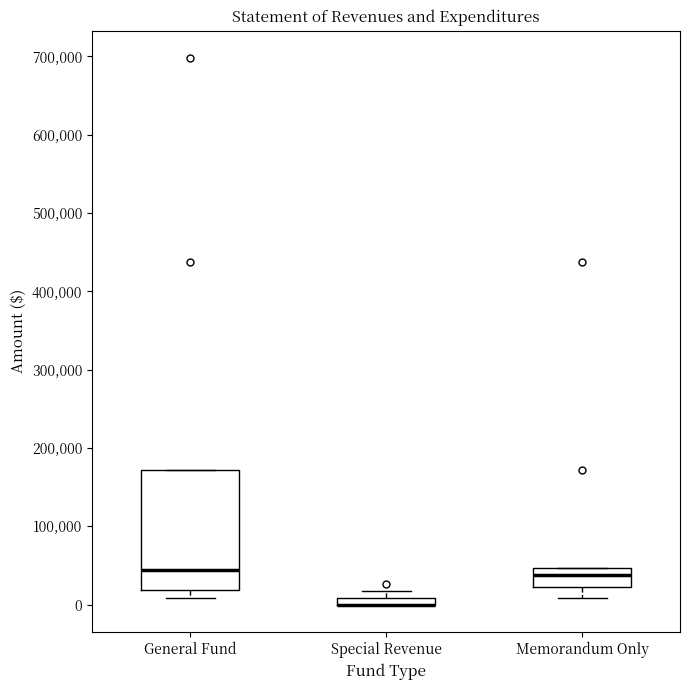

Comparing the boxes themselves (not the whiskers), which one is the tallest?

General Fund